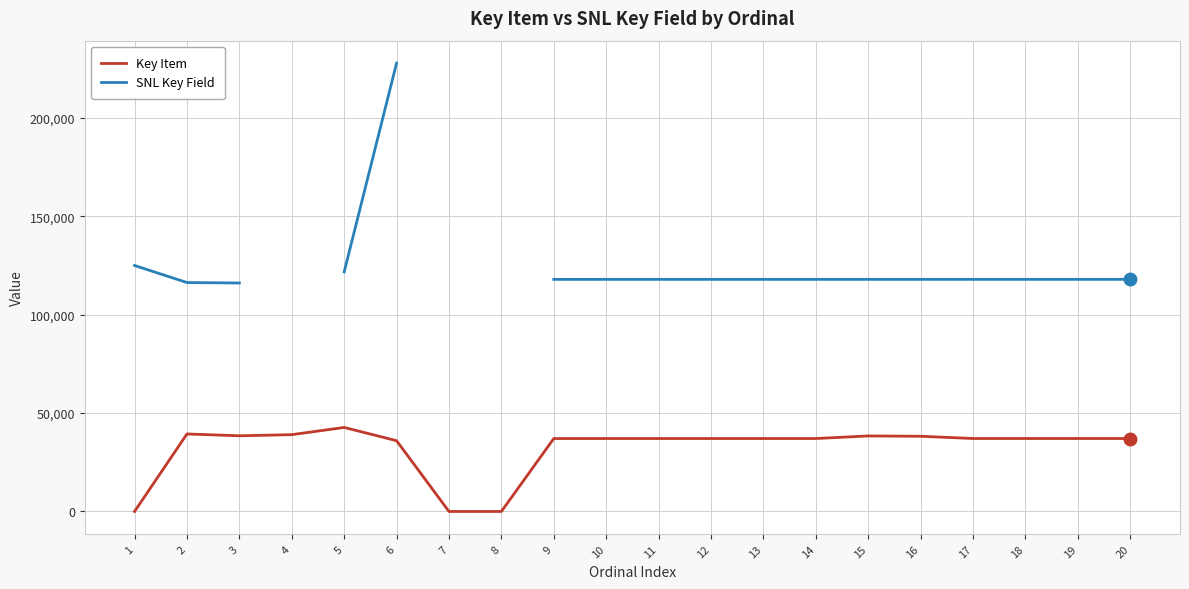

Rank the series at 18 from highest to lowest value.

SNL Key Field, Key Item